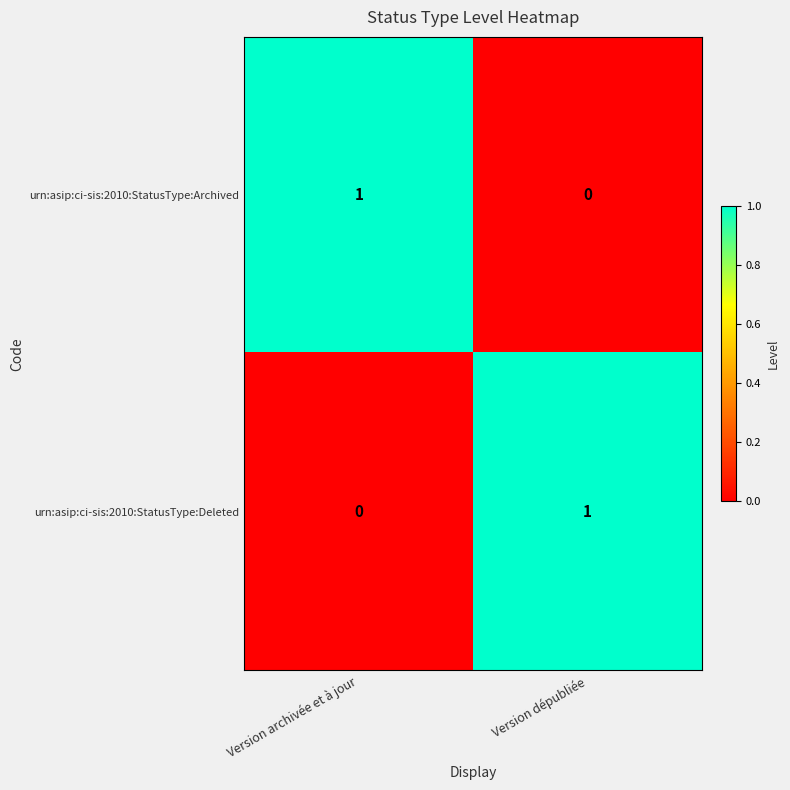

Where is urn:asip:ci-sis:2010:StatusType:Archived nearest to the value 0?

Version dépubliée